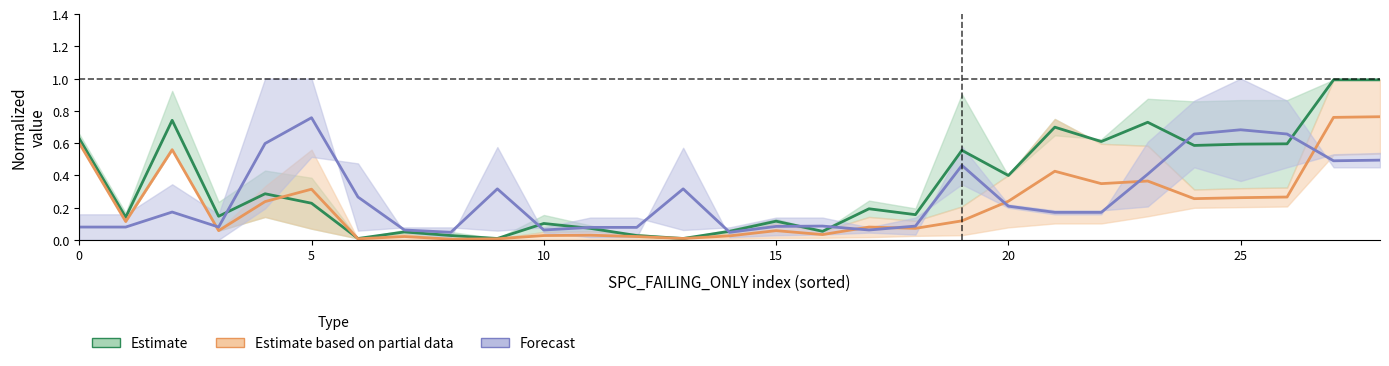

At how many categories does at least one series exceed 0?

29